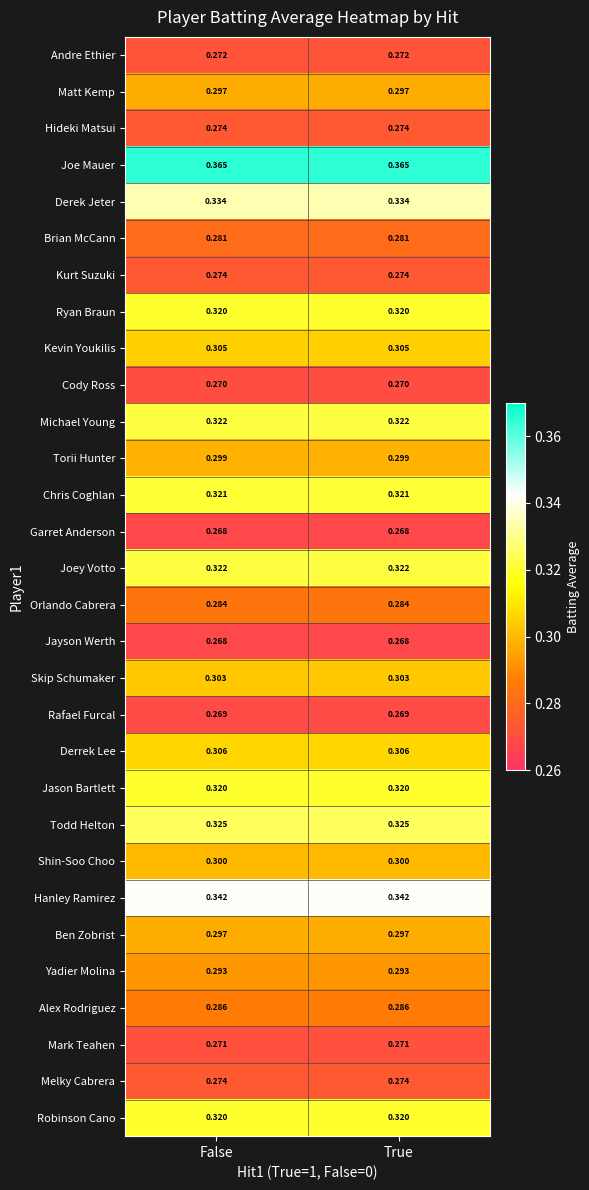

Is the value of Robinson Cano at True greater than the value of Yadier Molina at False?

Yes